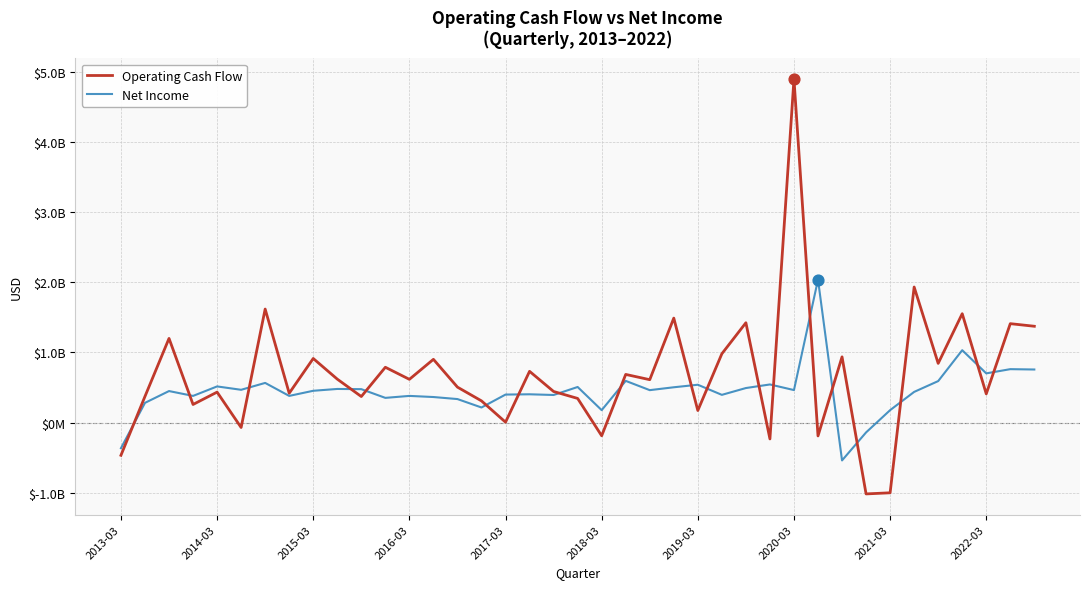

What are all the series names shown in the legend?

Operating Cash Flow, Net Income